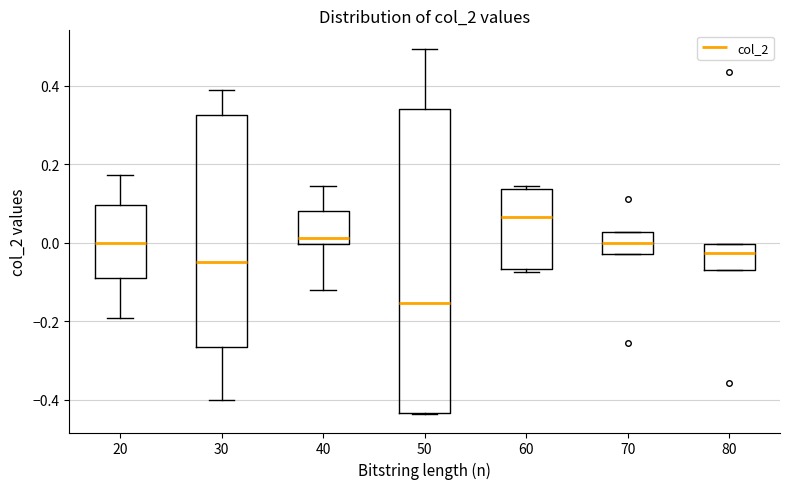

Comparing the boxes themselves (not the whiskers), which one is the tallest?

50